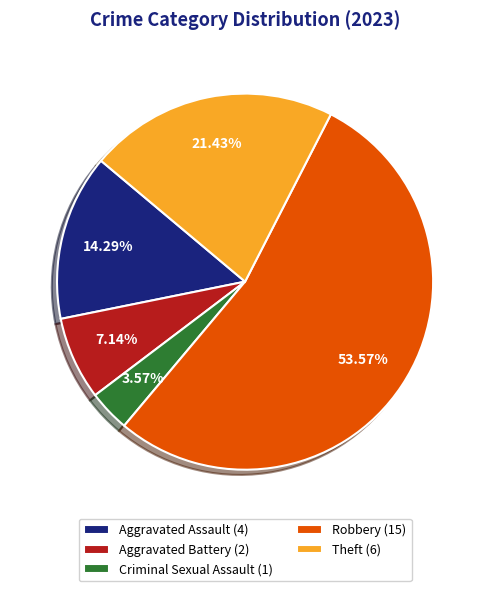

What percentage is NOT represented by Aggravated Battery?

92.9%